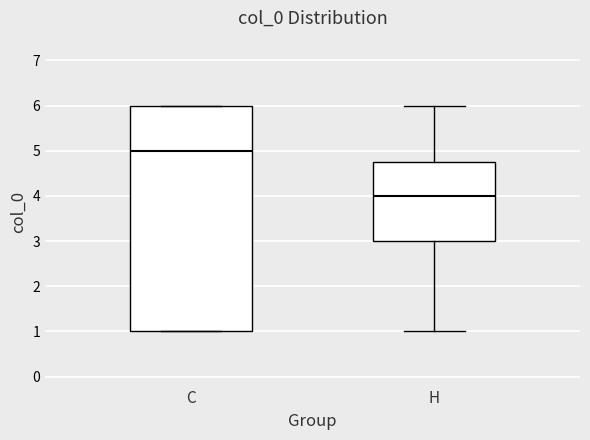

Reading left to right, read every box against the y-axis: the position of its median line, the range the box covers, and the ends of its whiskers. The values are not printed on the chart, so give them approximately, as read against the axis.

C: median 5.0, box 1.0 to 6.0, whiskers 1.0 to 6.0
H: median 4.0, box 3.0 to 4.8, whiskers 1.0 to 6.0